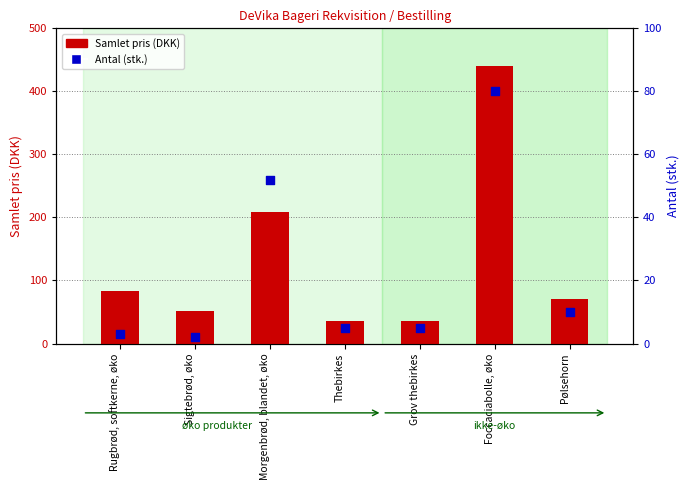

Which series reaches the maximum Y coordinate?

Samlet pris